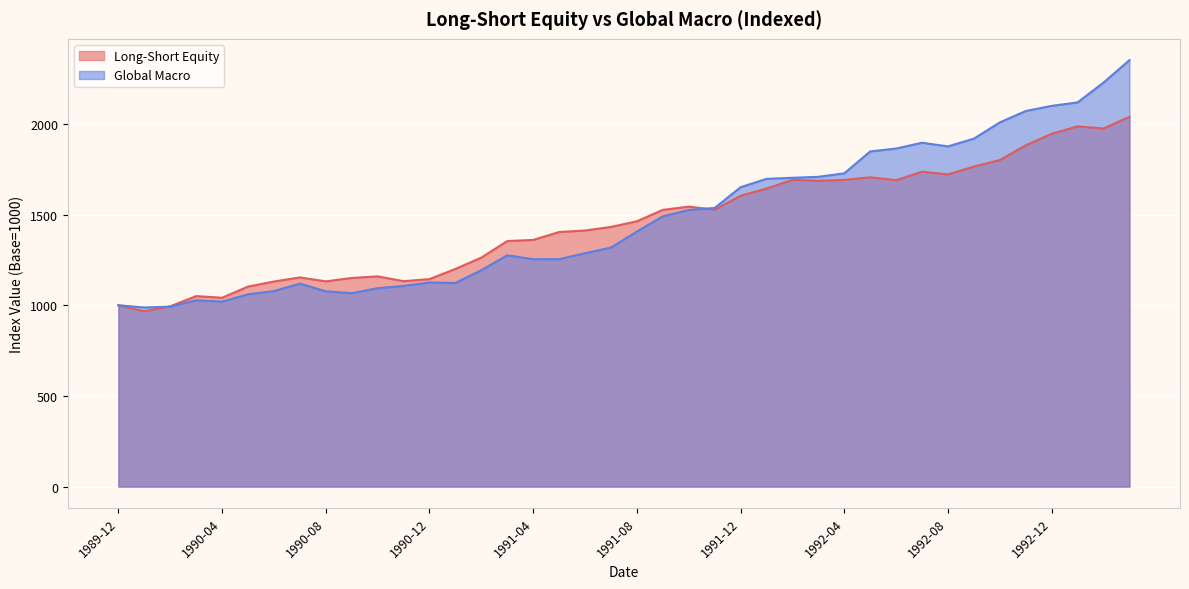

How many interior local valleys does the Global Macro series have?

6